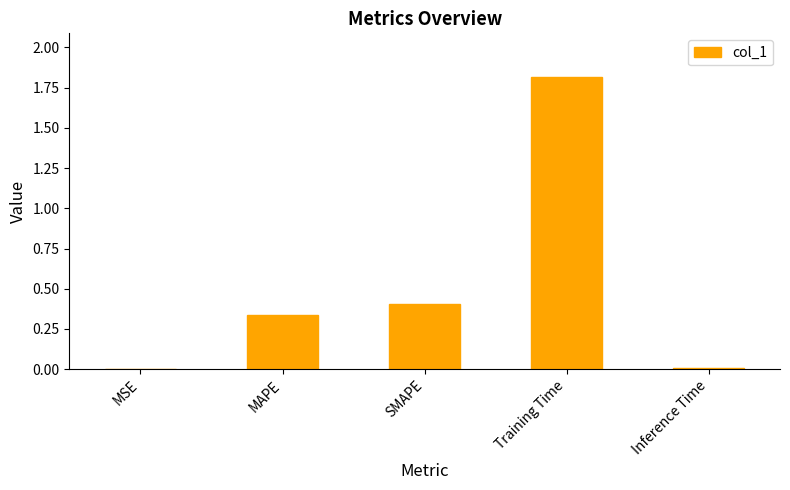

What is the difference between the values at Training Time and SMAPE?

1.4